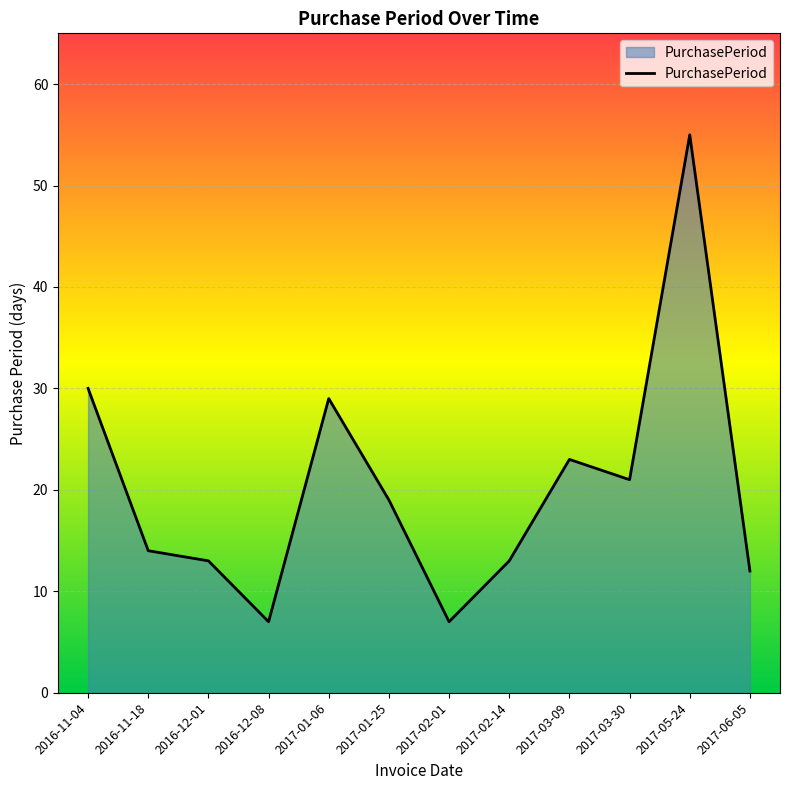

What position from the left is 2016-11-18?

2